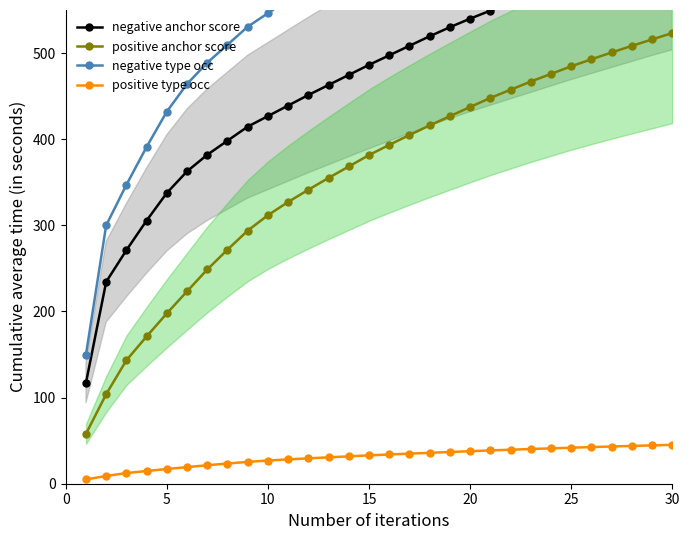

True or false: positive anchor score and positive type occ intersect in this chart.

False